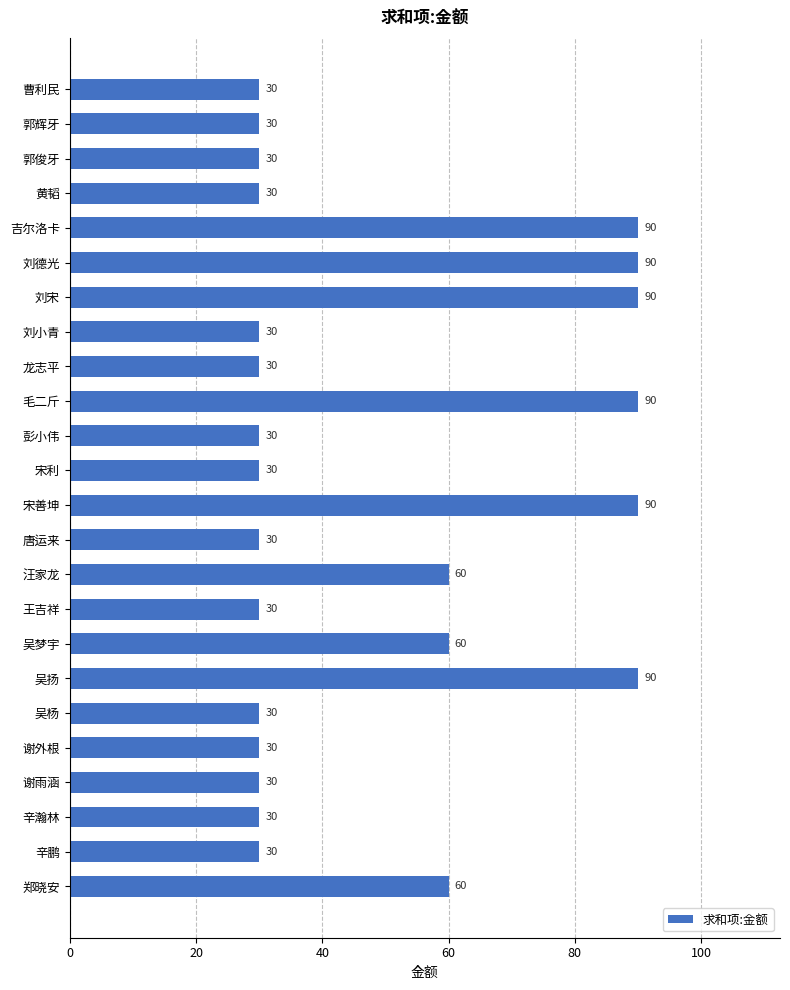

The value at 黄韬 is 30. True or false?

True